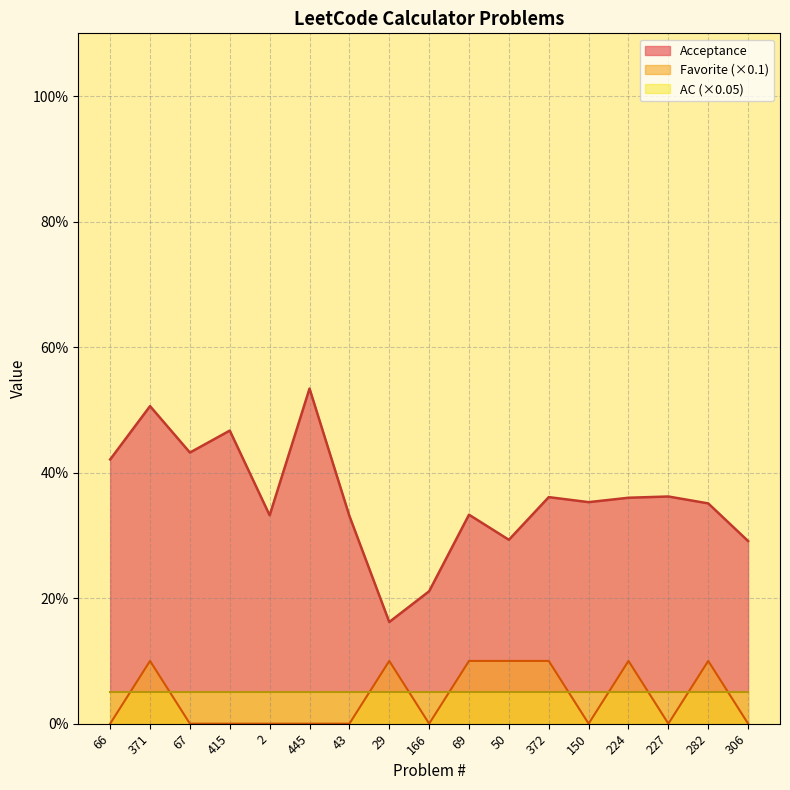

At which label is Favorite closest to 0?

66